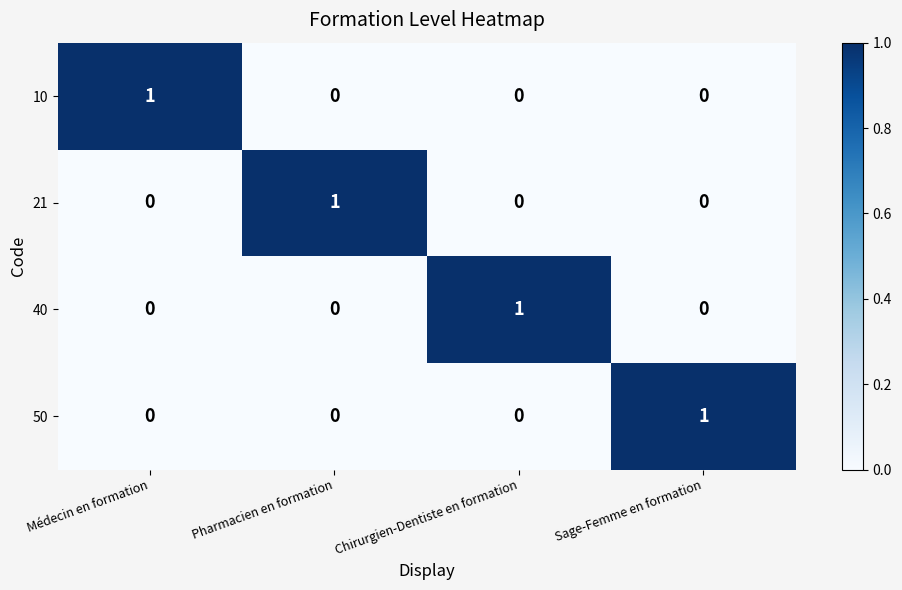

Count the 10 values in the range 0 to 1.

4